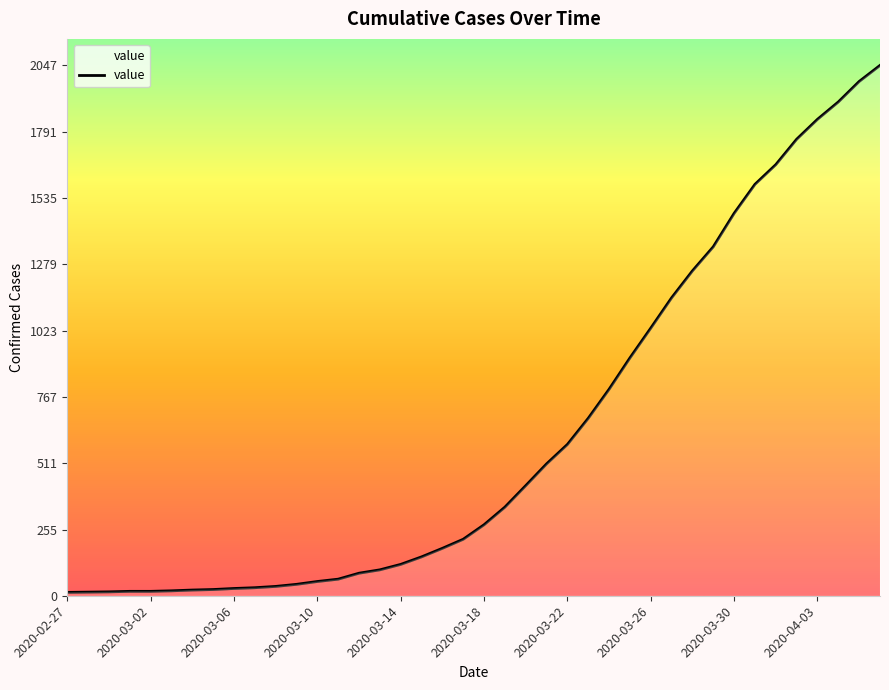

What is the difference between the maximum and minimum values?

2034